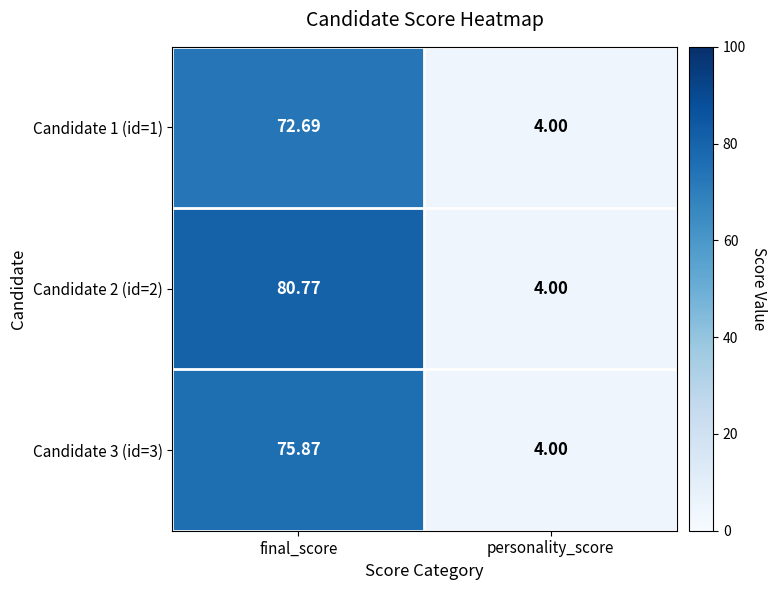

At which label does Candidate 1 (id=1) first exceed 72?

final_score